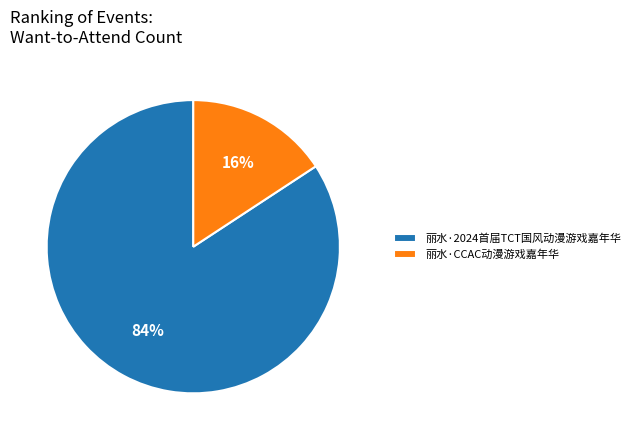

To the nearest percent, what is the average slice percentage?

50%